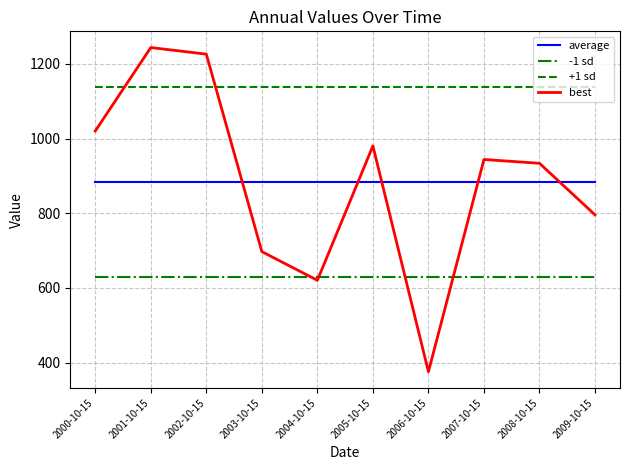

What are all the series names shown in the legend?

average, -1 sd, +1 sd, best